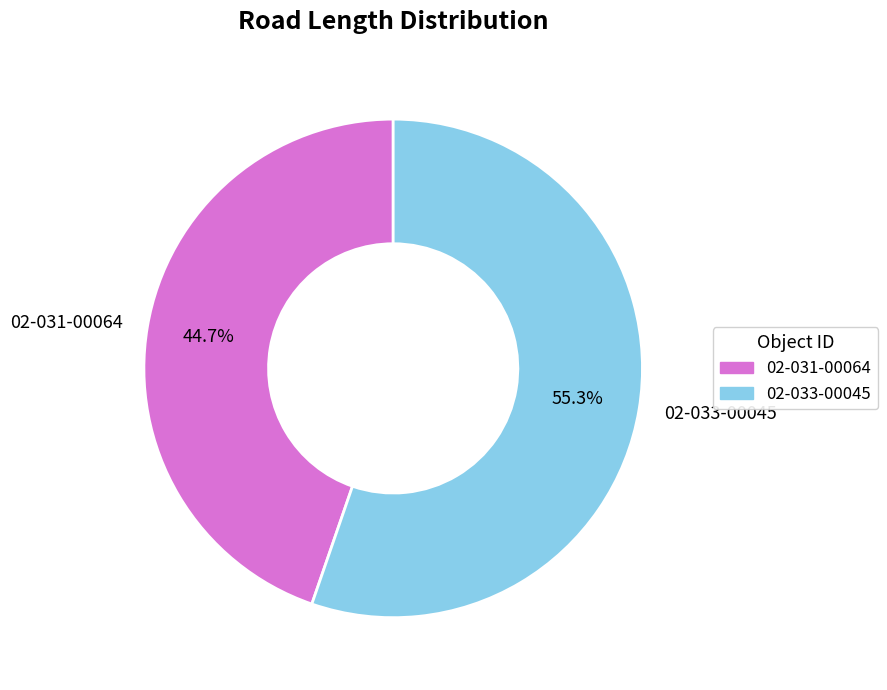

To the nearest percent, what is the difference between the 02-033-00045 and 02-031-00064 slice percentages?

11%